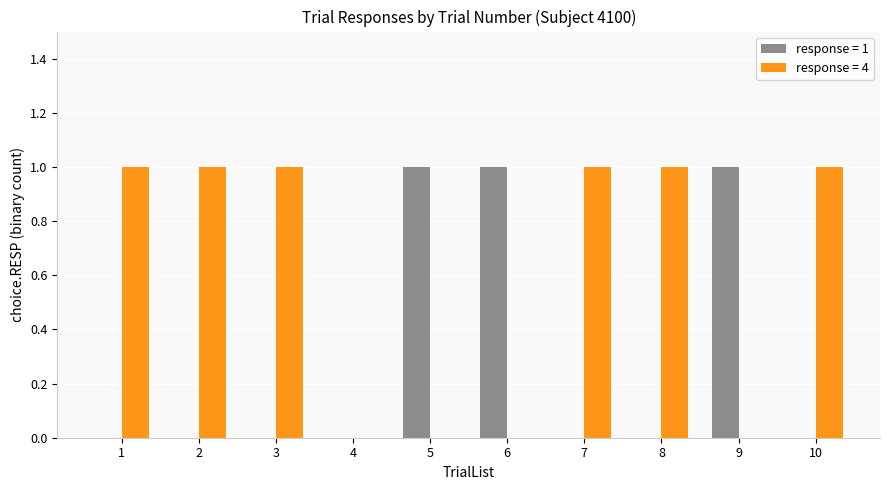

Reading left to right, list all the values displayed in this chart.

response = 1: 1=0	2=0	3=0	4=0	5=1	6=1	7=0	8=0	9=1	10=0
response = 4: 1=1	2=1	3=1	4=0	5=0	6=0	7=1	8=1	9=0	10=1